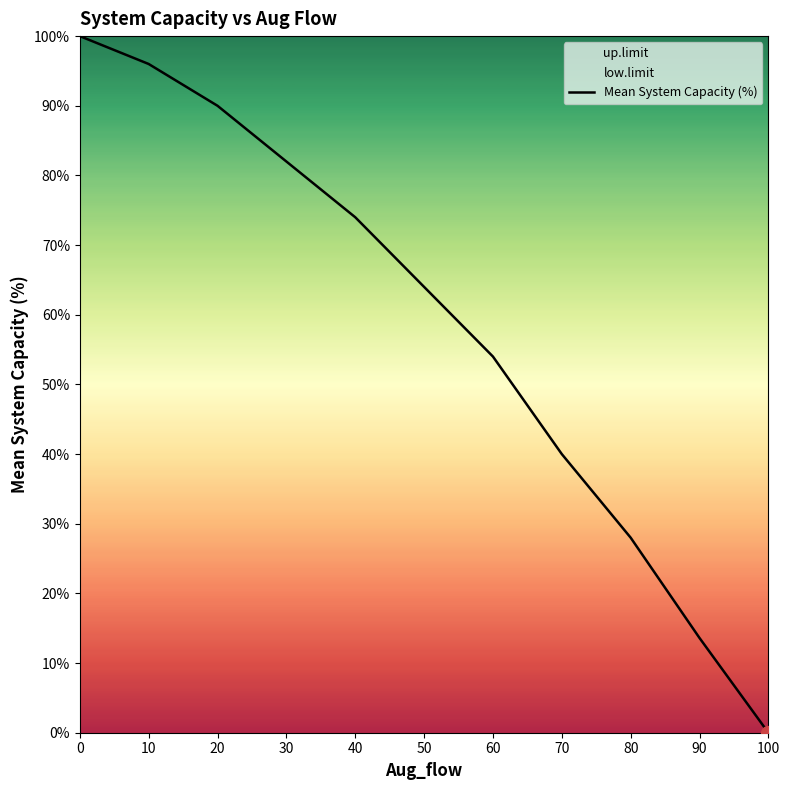

The value of Mean System Capacity (%) at 40 is 74.0. True or false?

True